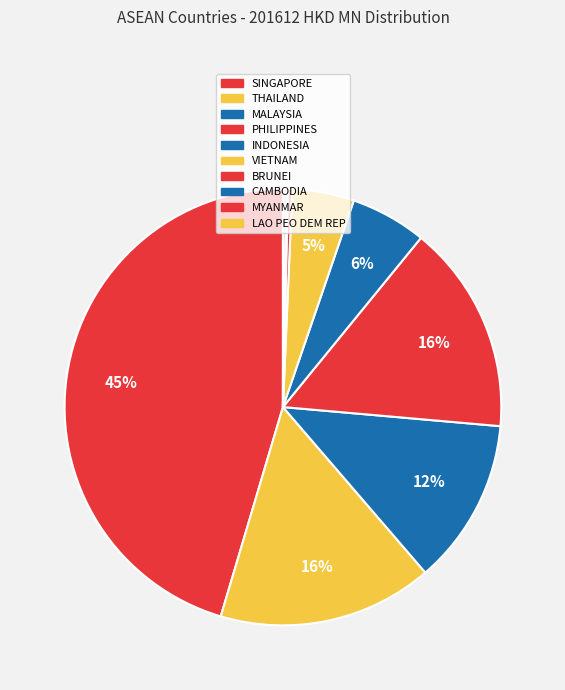

Which slice is the smallest?

LAO PEO DEM REP